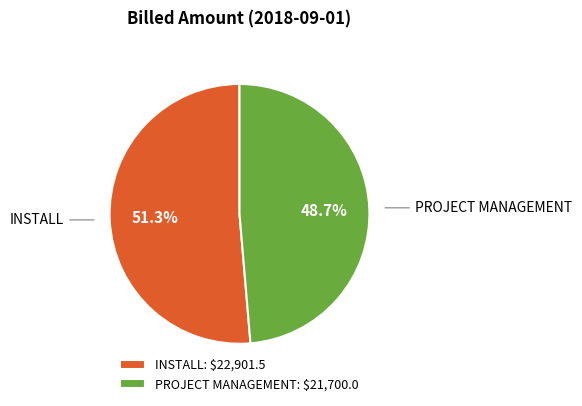

To the nearest percent, what percentage of the pie is INSTALL?

51%